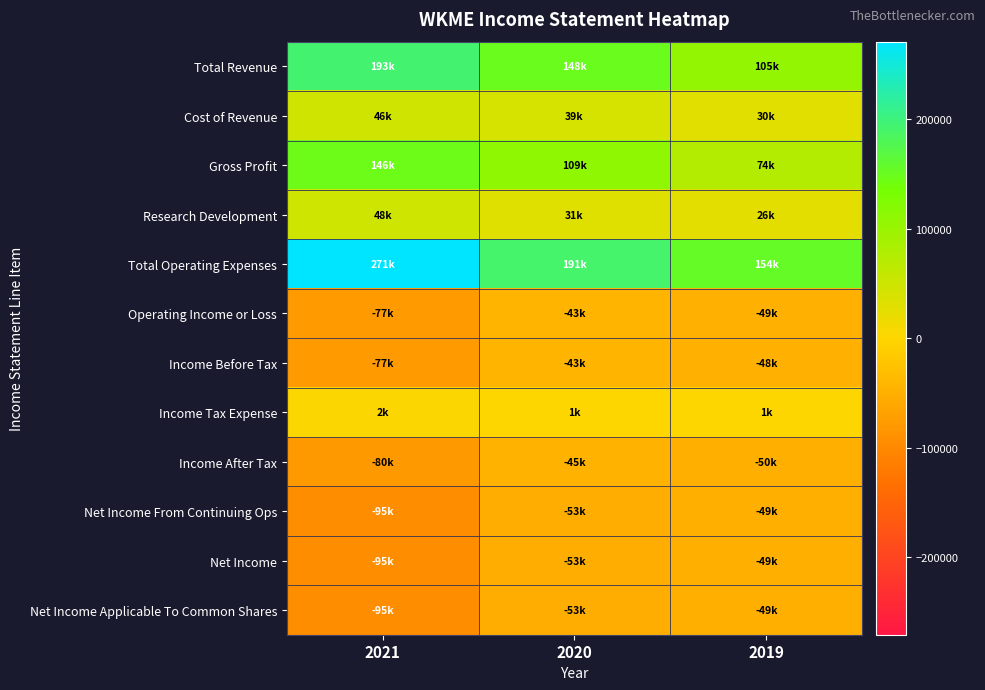

Which has a higher value, 2020 or 2021?

2021